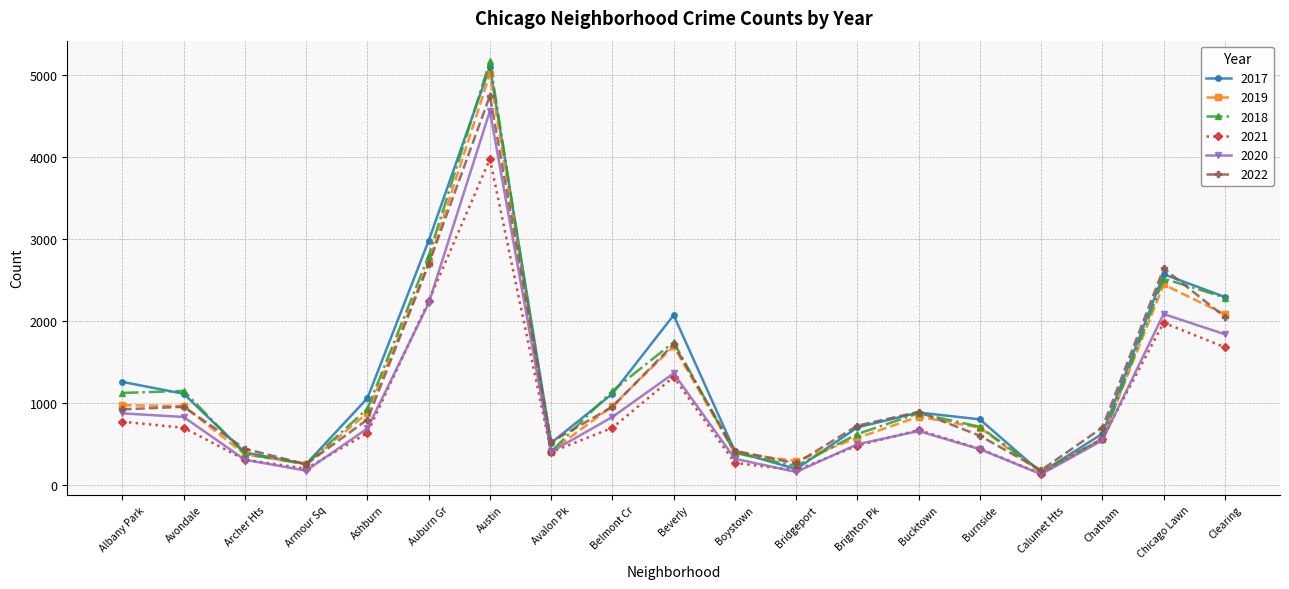

What is the label of the 4th point from the right?

Calumet Hts